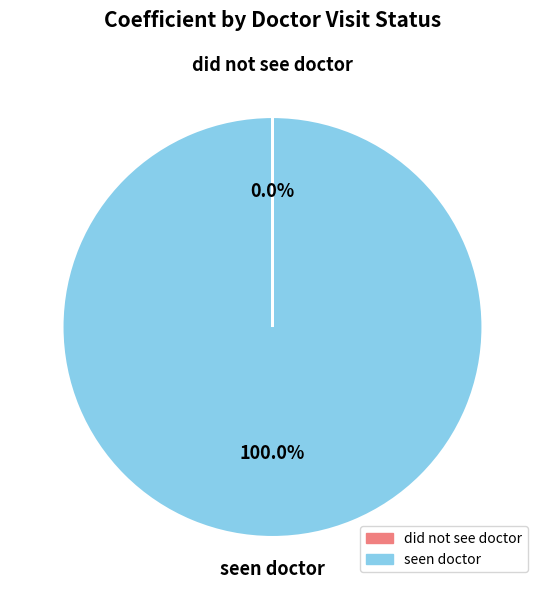

Which slice is the largest?

seen doctor